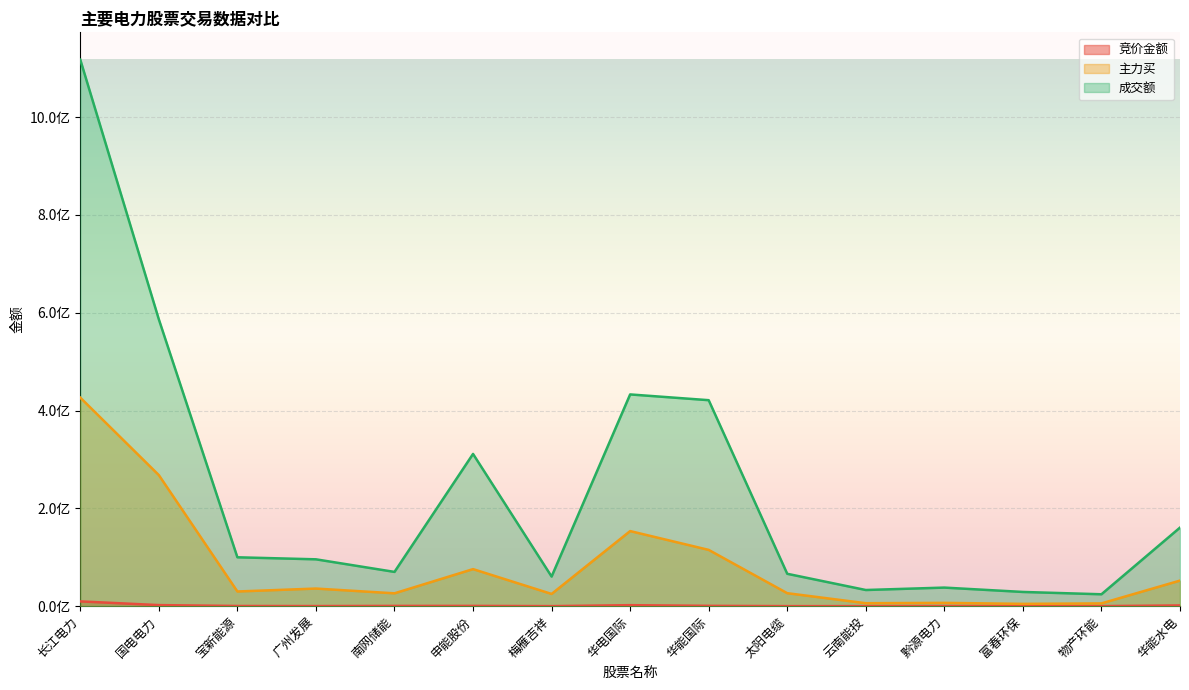

What are all the series names shown in the legend?

竞价金额, 主力买, 成交额